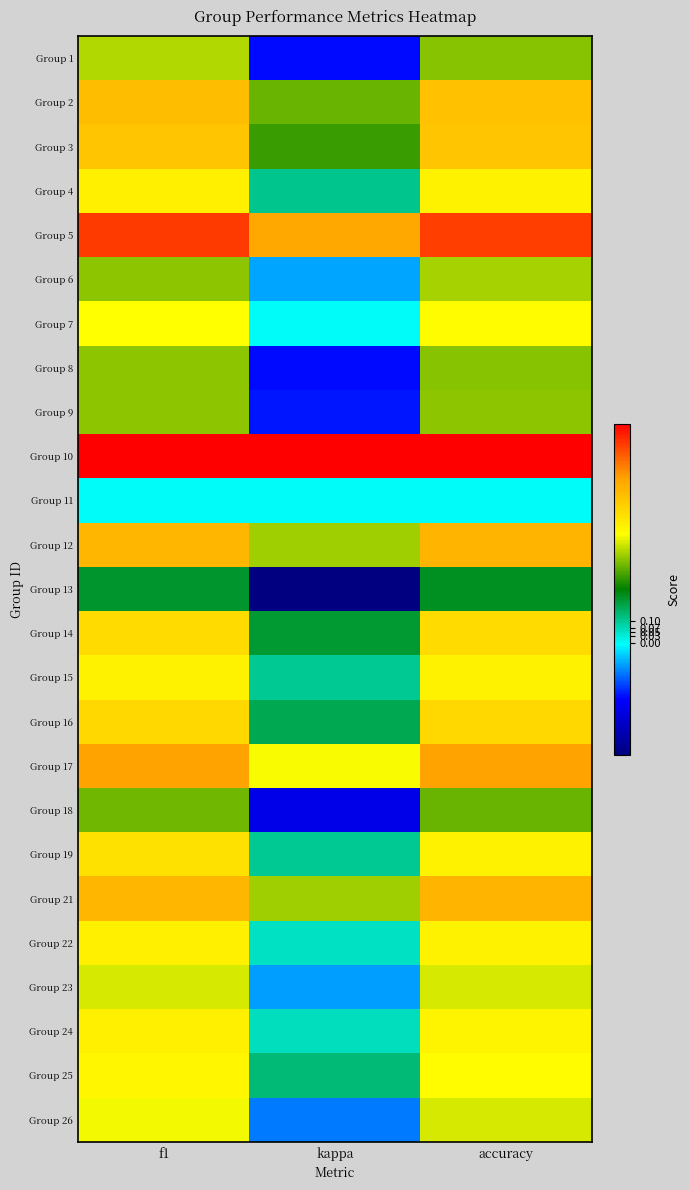

What is the total value across all series at accuracy?

13.2